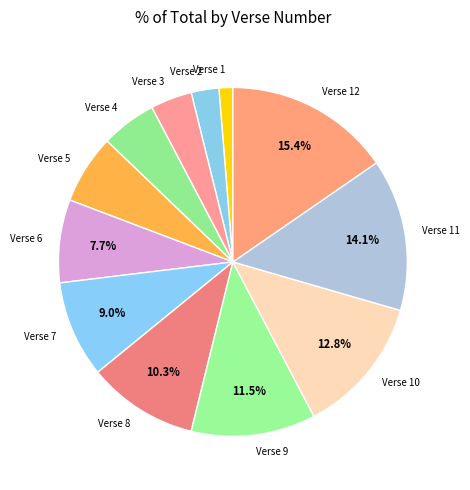

Count the number of slices in the pie.

12